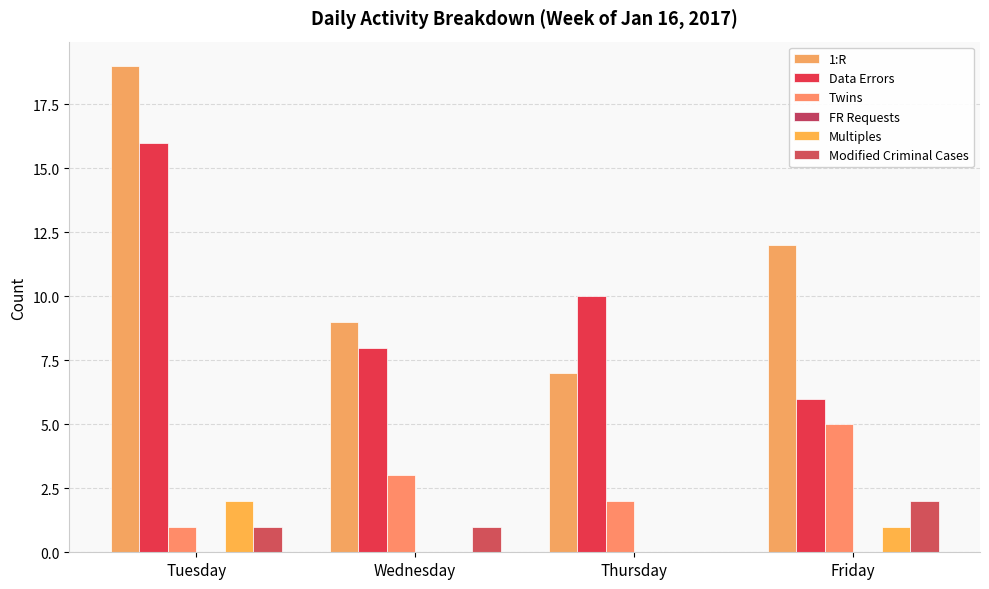

The Twins series shows 3 at Friday. True or false?

False